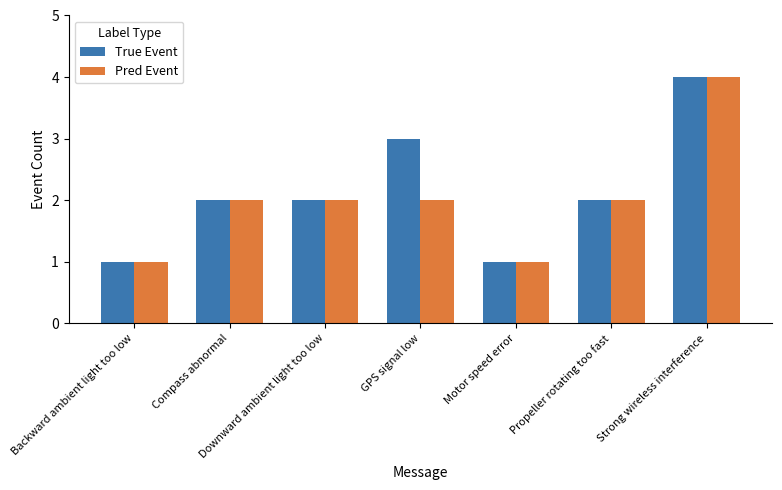

Are the bars horizontal?

No